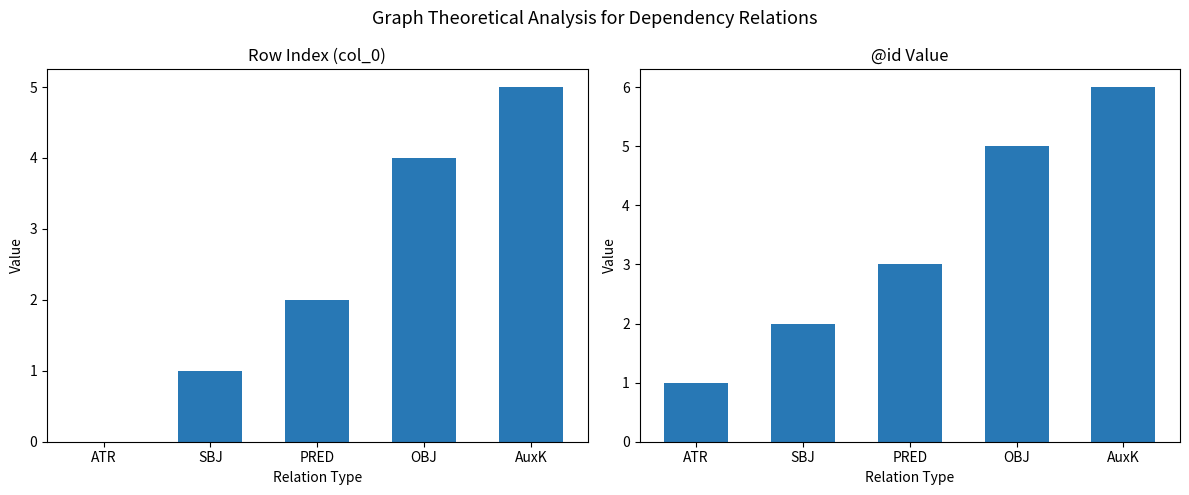

How many distinct data groups are displayed?

2